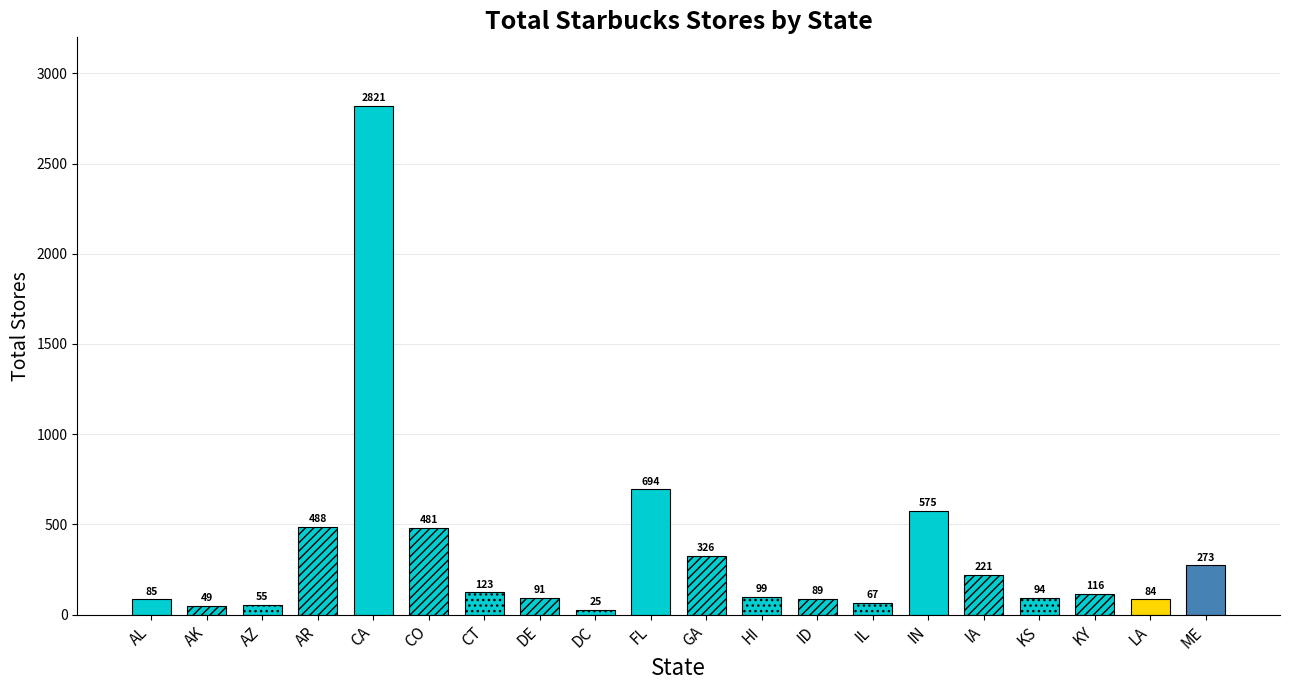

What is the label of the 6th bar from the right?

IN